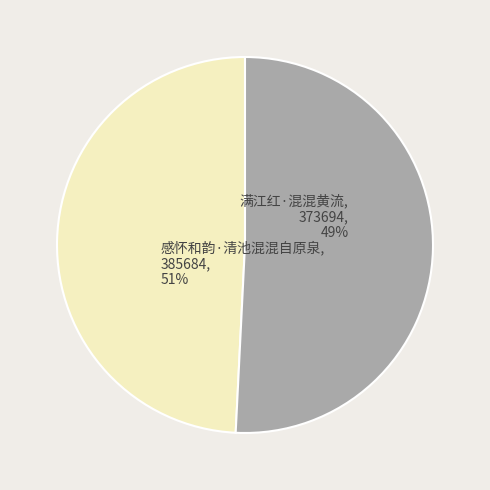

Does 感怀和韵·清池混混自原泉 represent more than half of the total?

Yes